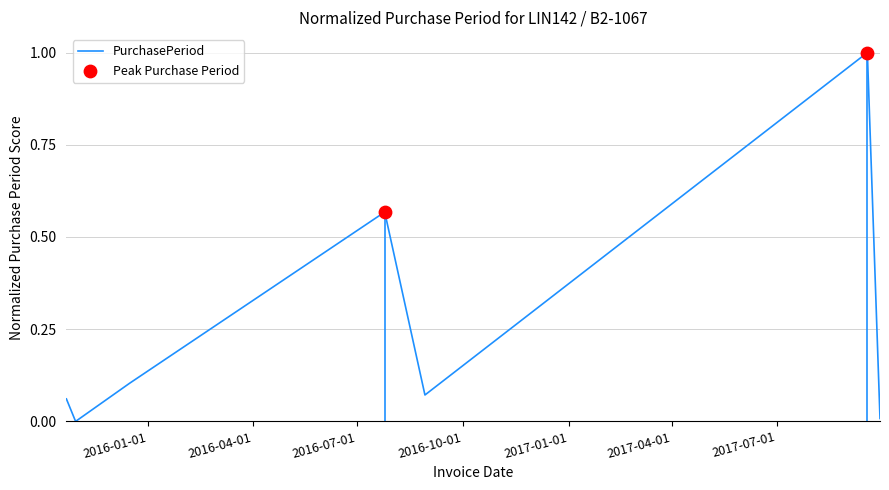

What is the change in value from 2015-10-22 to 2017-09-18?

+0.9